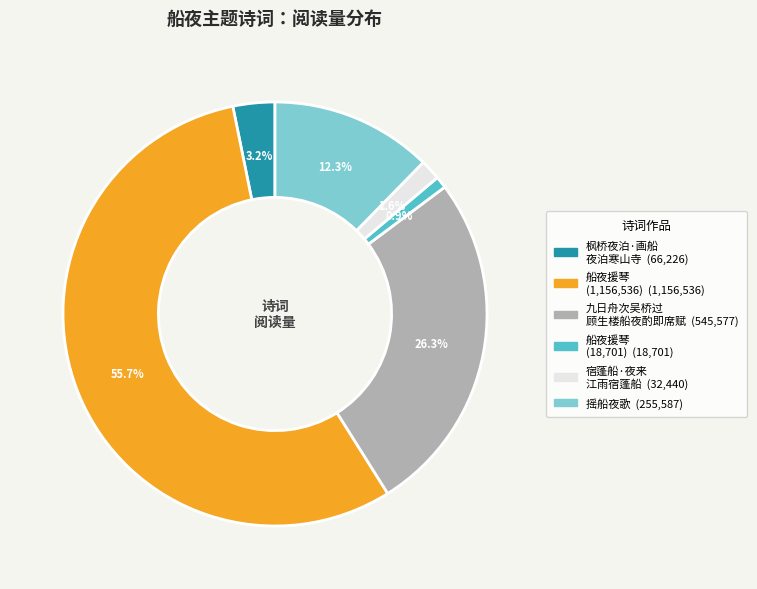

Is there a majority slice in this chart?

Yes